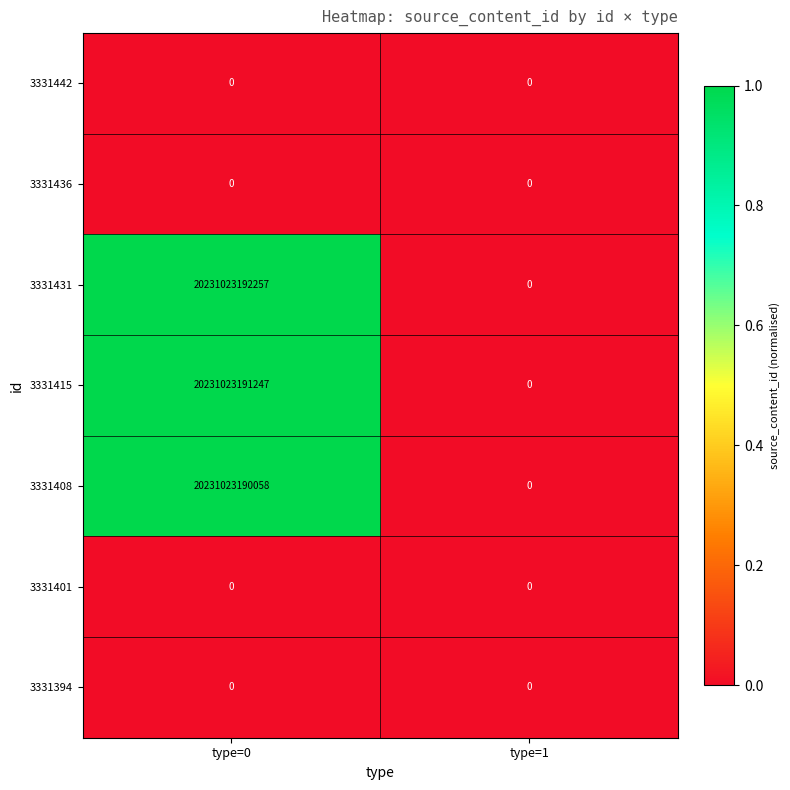

Which label corresponds to the largest value in the chart?

type=0